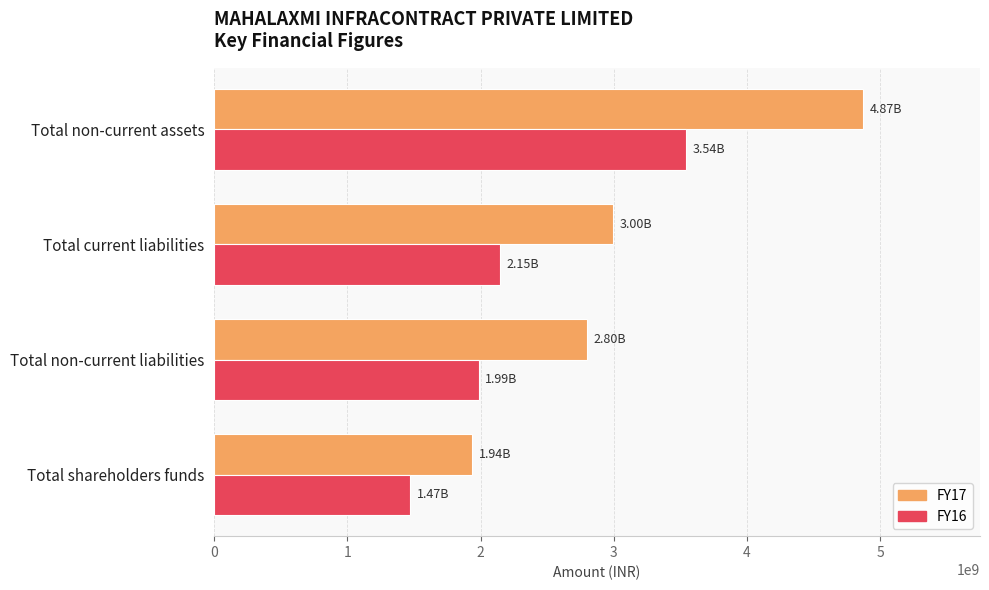

At which label is FY16 closest to 2507122424?

Total current liabilities